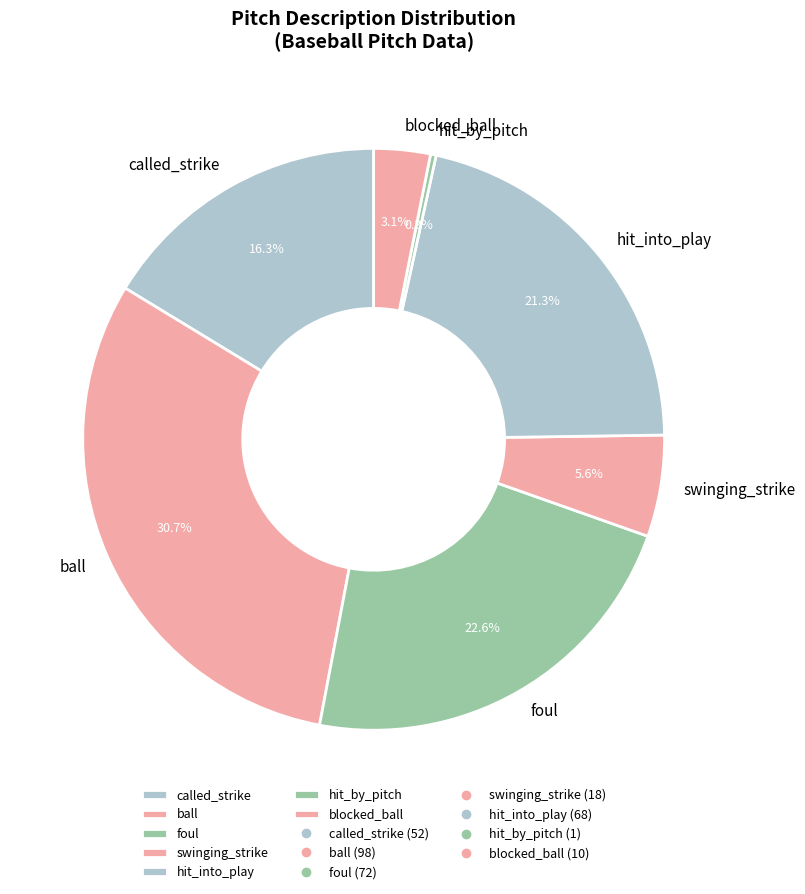

The blocked_ball slice represents 12% of the pie. True or false?

False